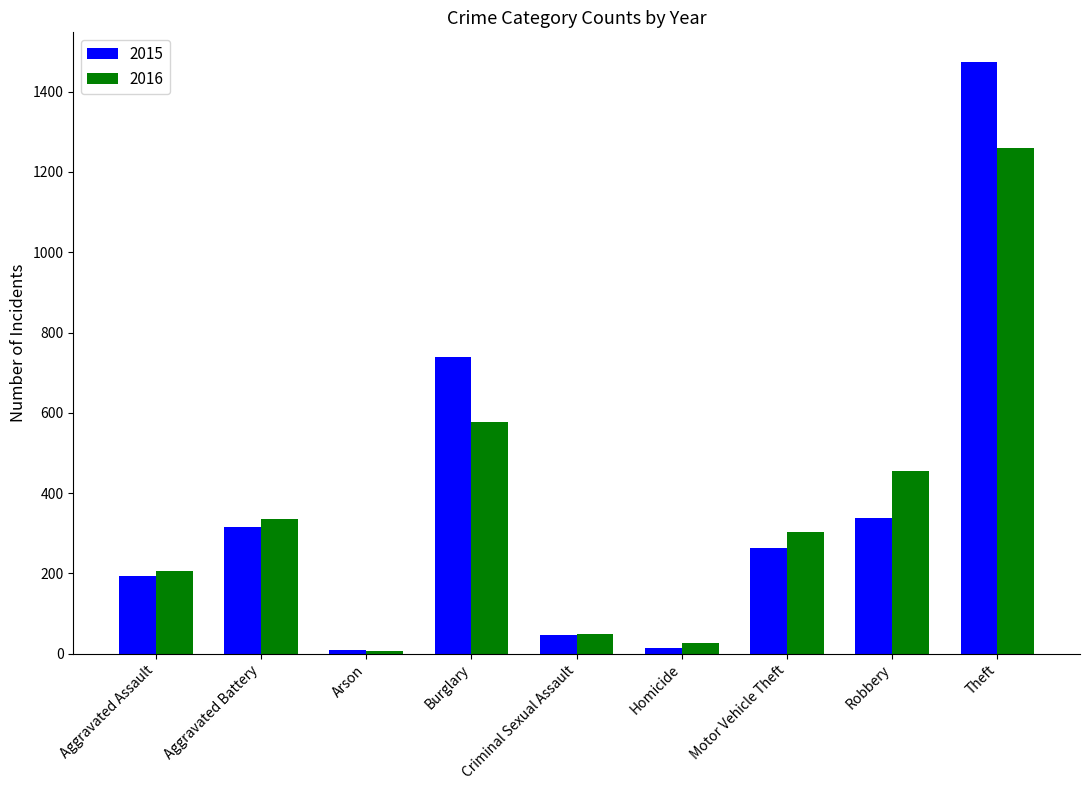

List the series in order of their peak value, lowest first.

2016, 2015